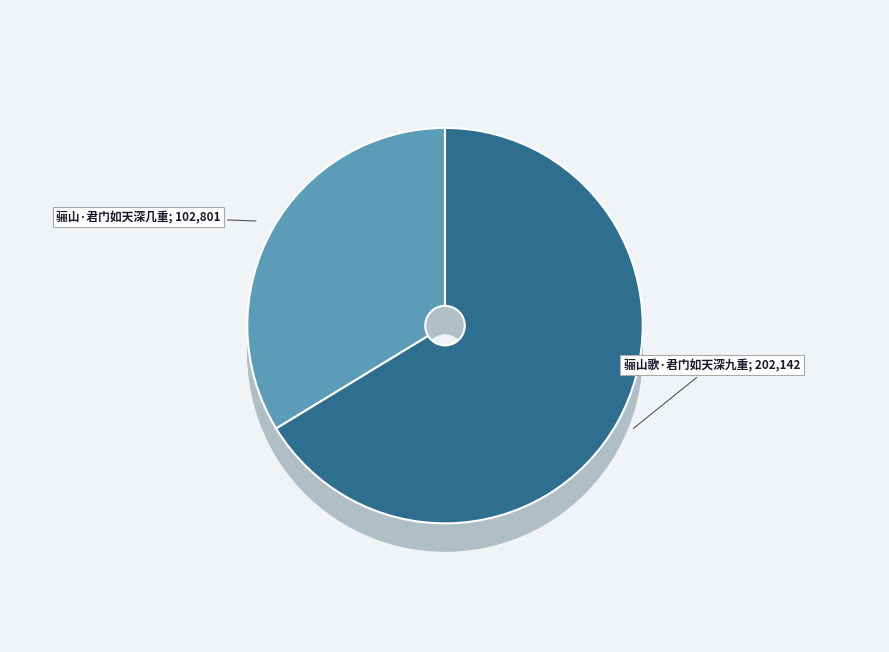

How many slices are in this pie chart?

2